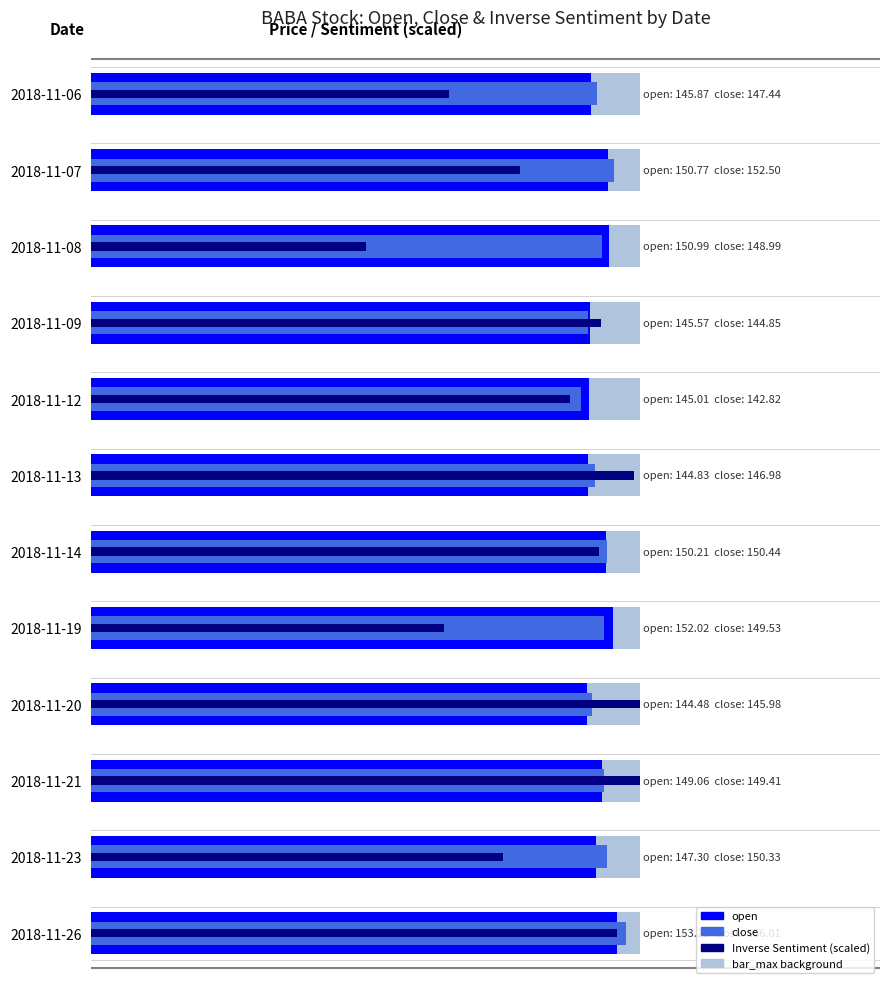

How many values in the close series exceed 149?

6